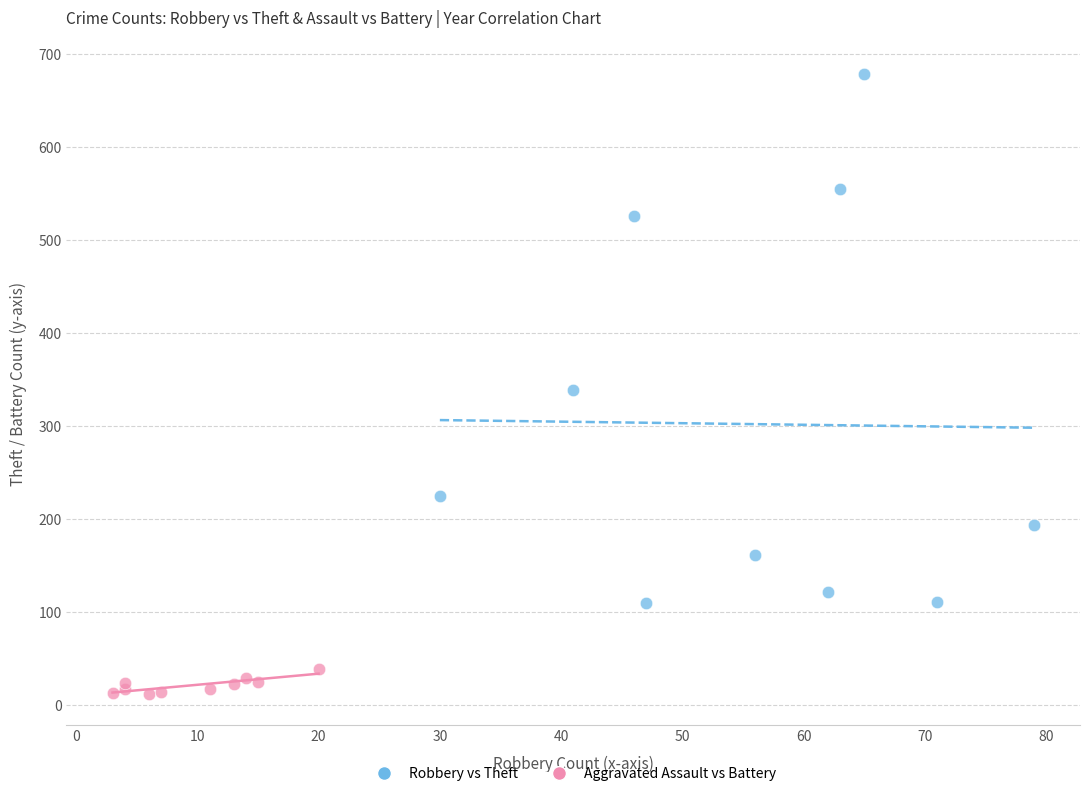

Which series reaches the maximum Y coordinate?

Robbery vs Theft